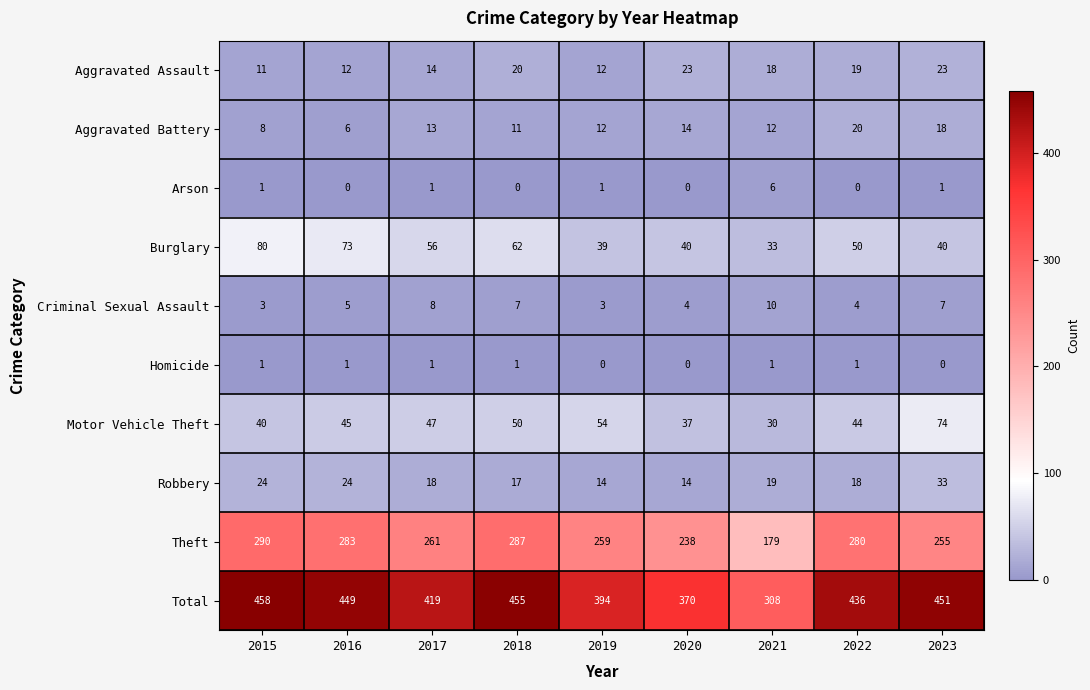

At which label is Theft closest to 234?

2020